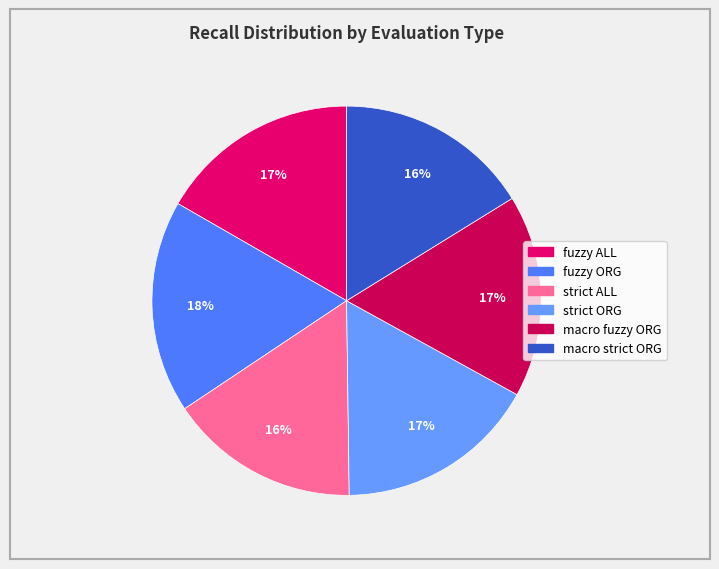

To the nearest percent, what percentage of the pie is strict ORG?

17%